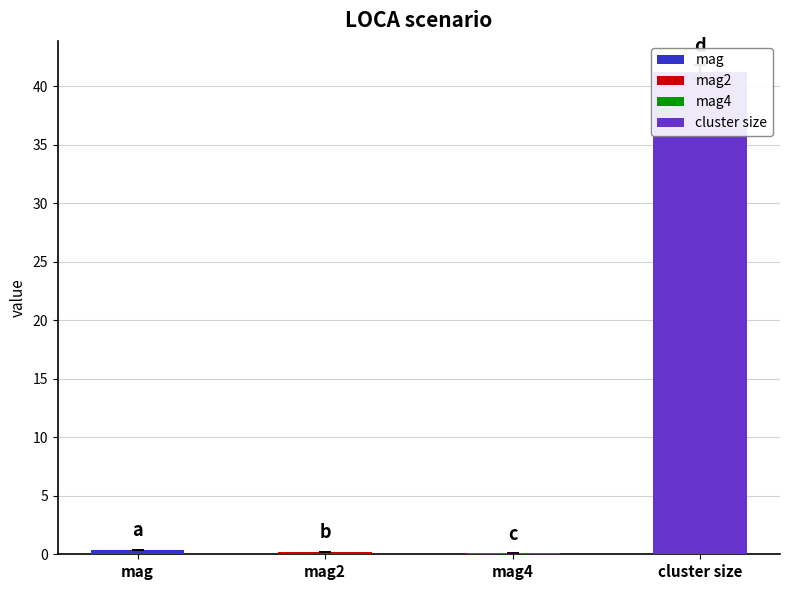

What is the sum of all values?

41.9